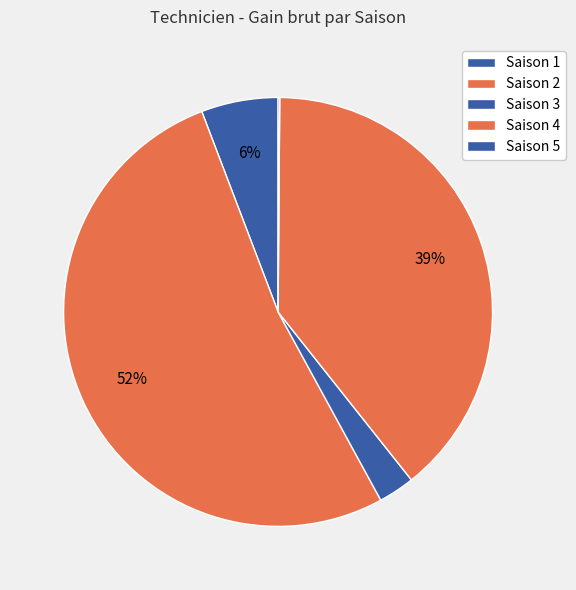

To the nearest percent, what percentage of the pie is Saison 2?

52%